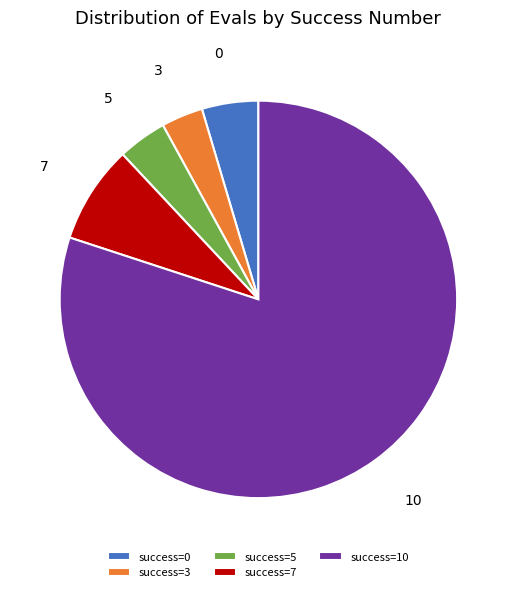

How many segments does this pie chart have?

5